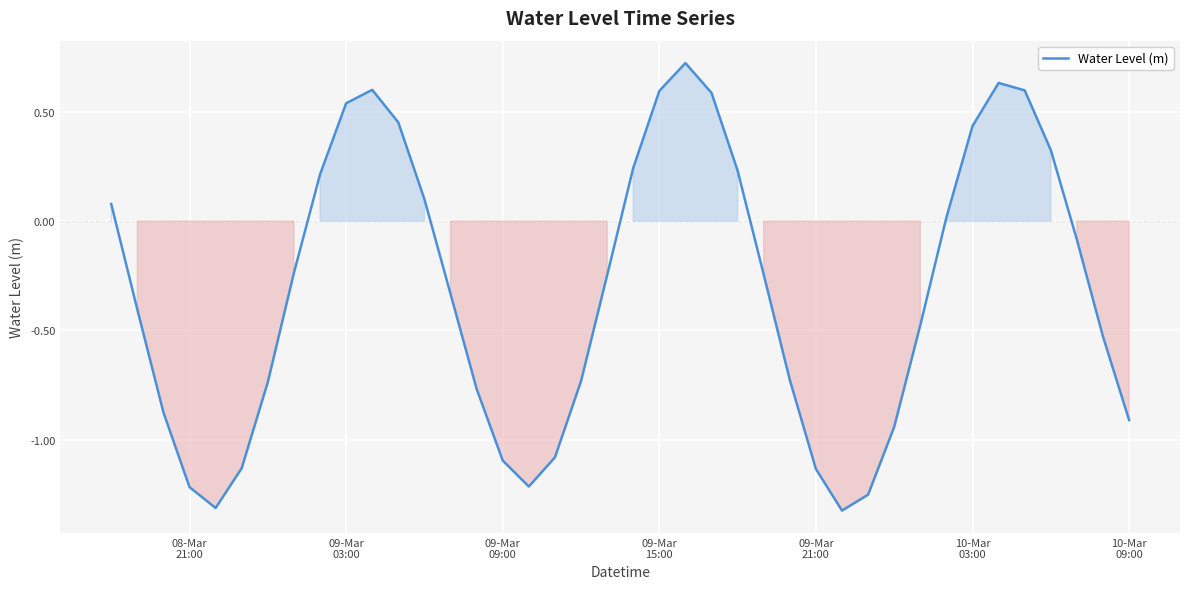

What is the difference between the maximum and minimum values?

2.0